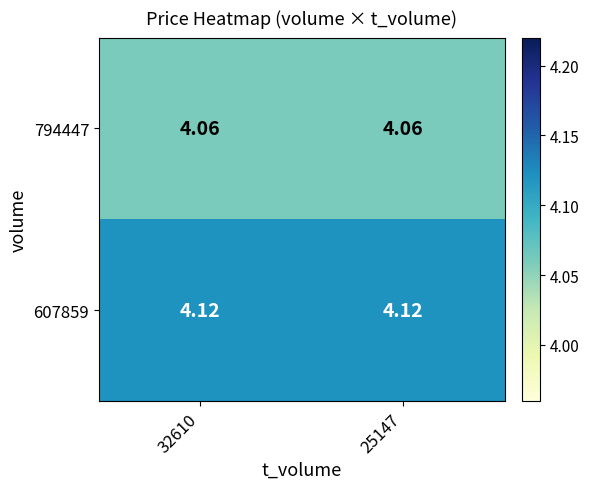

Rank the series by their average value, from highest to lowest.

607859, 794447